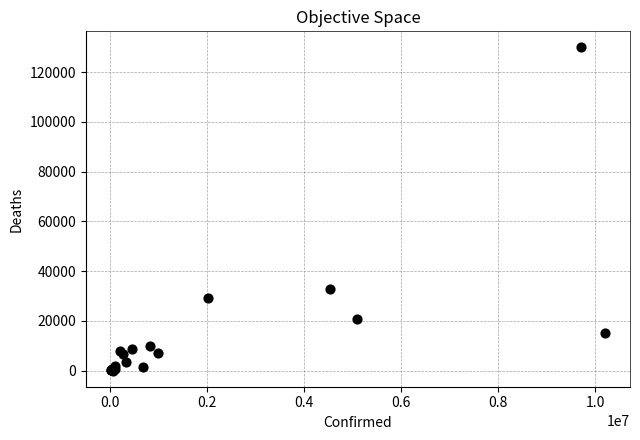

What Y value in the scatter plot is closest to 64959?

32659